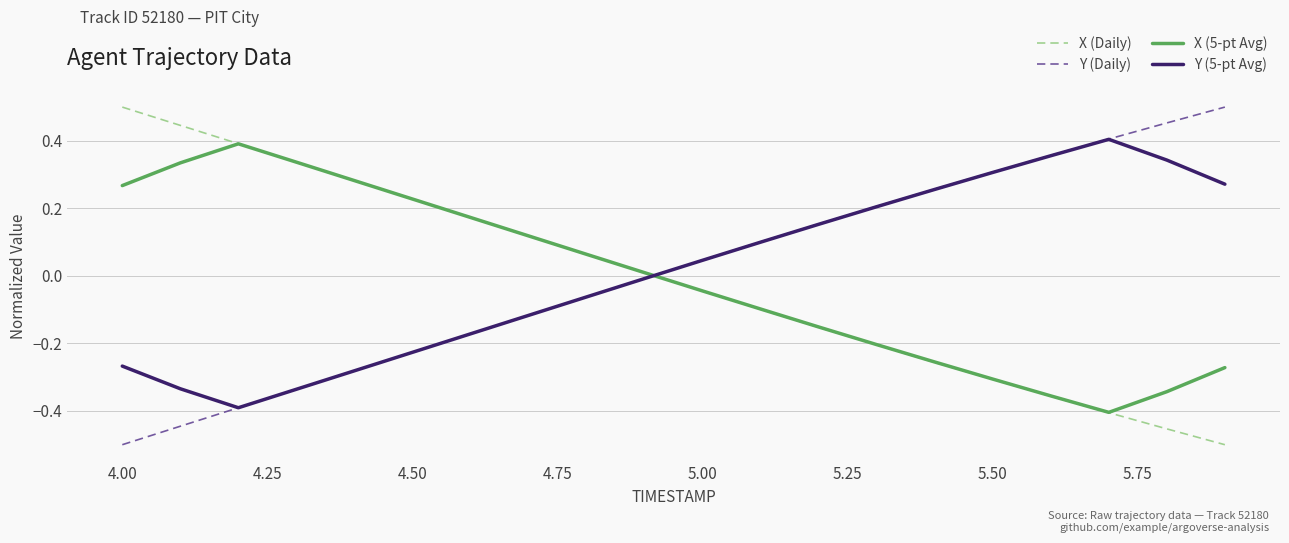

After their last crossing, which series has the higher values: Y (5-pt Avg) or X (5-pt Avg)?

Y (5-pt Avg)